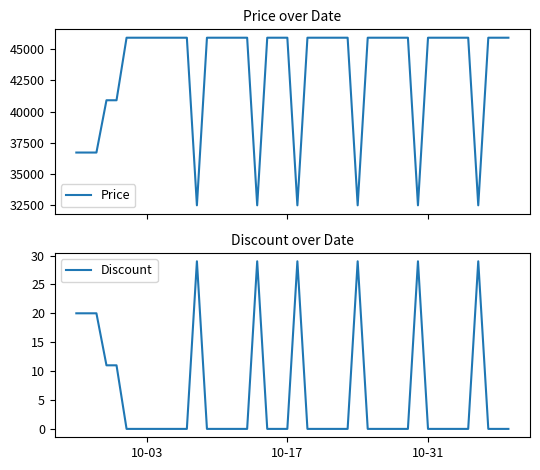

How many values in the Discount series exceed 0?

11